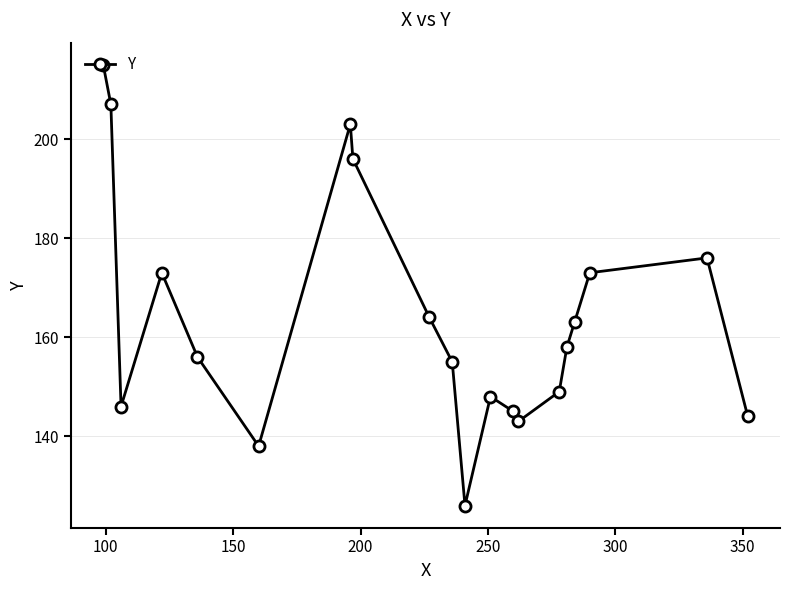

What is the value of the 2nd point from the left?

207